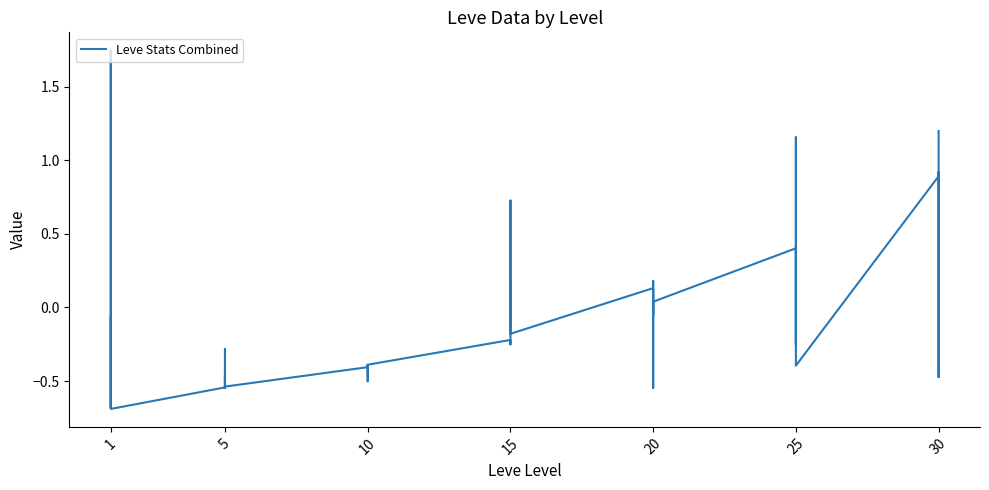

What is the smallest value displayed?

-0.7